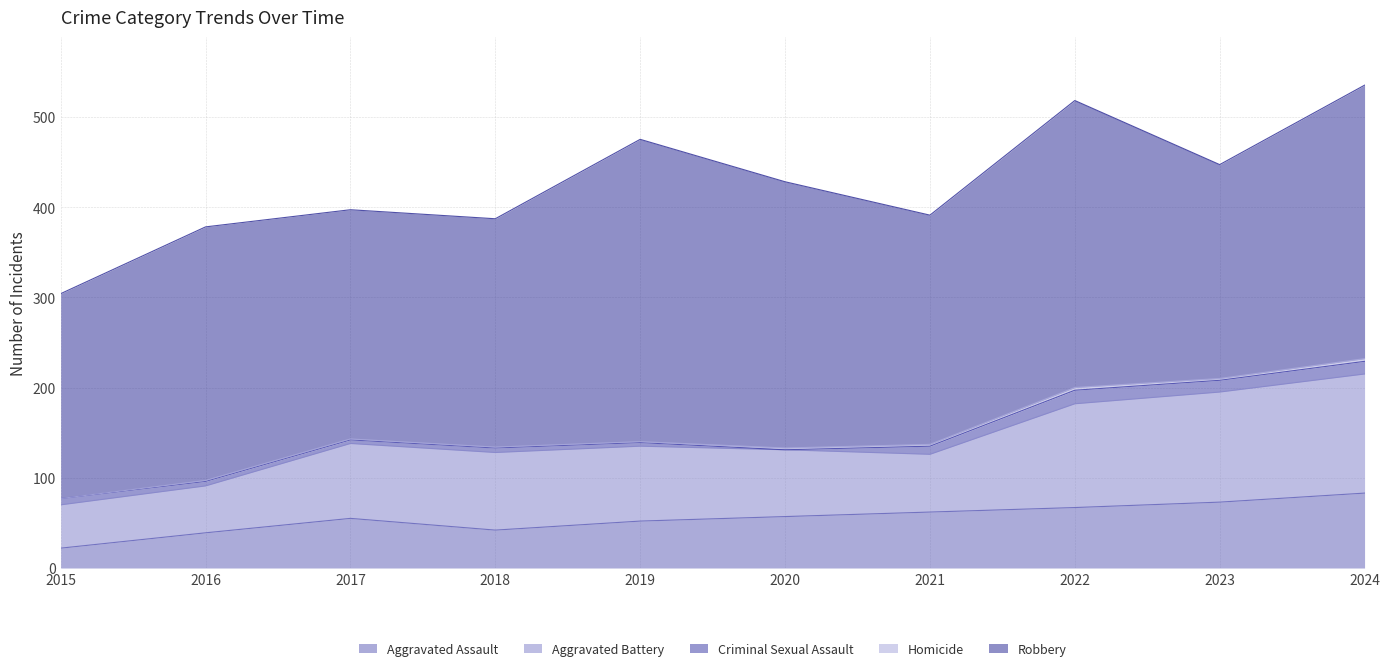

What is the sum of all Criminal Sexual Assault values?

76